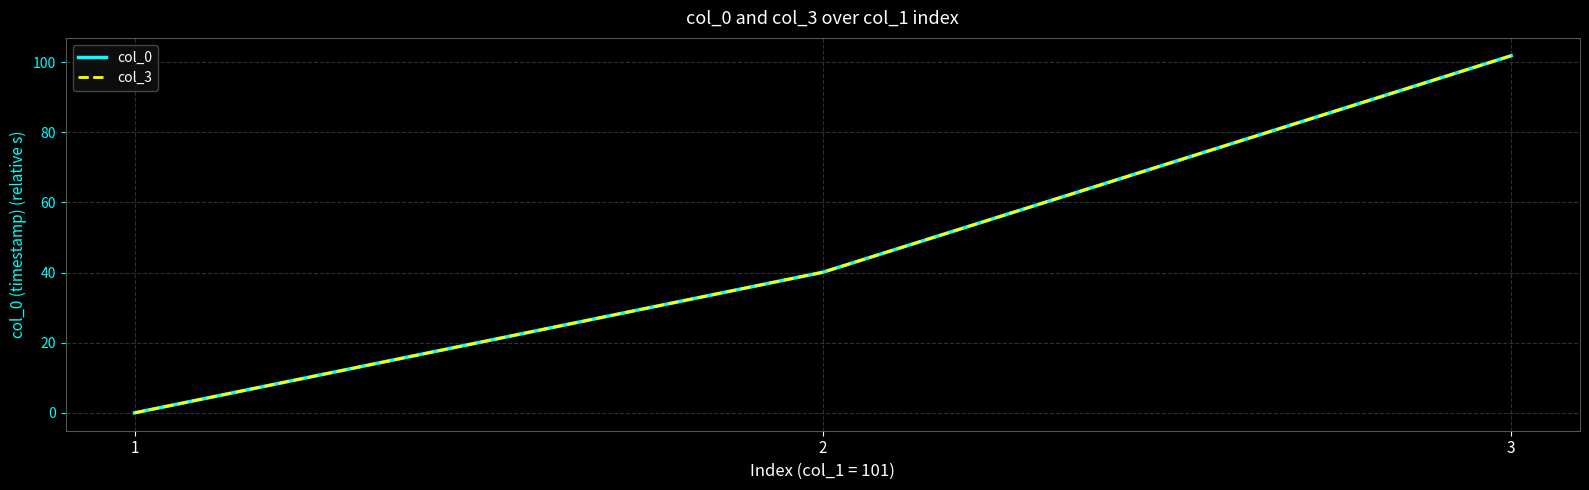

List the labels in order of col_3 value, largest first.

3, 2, 1